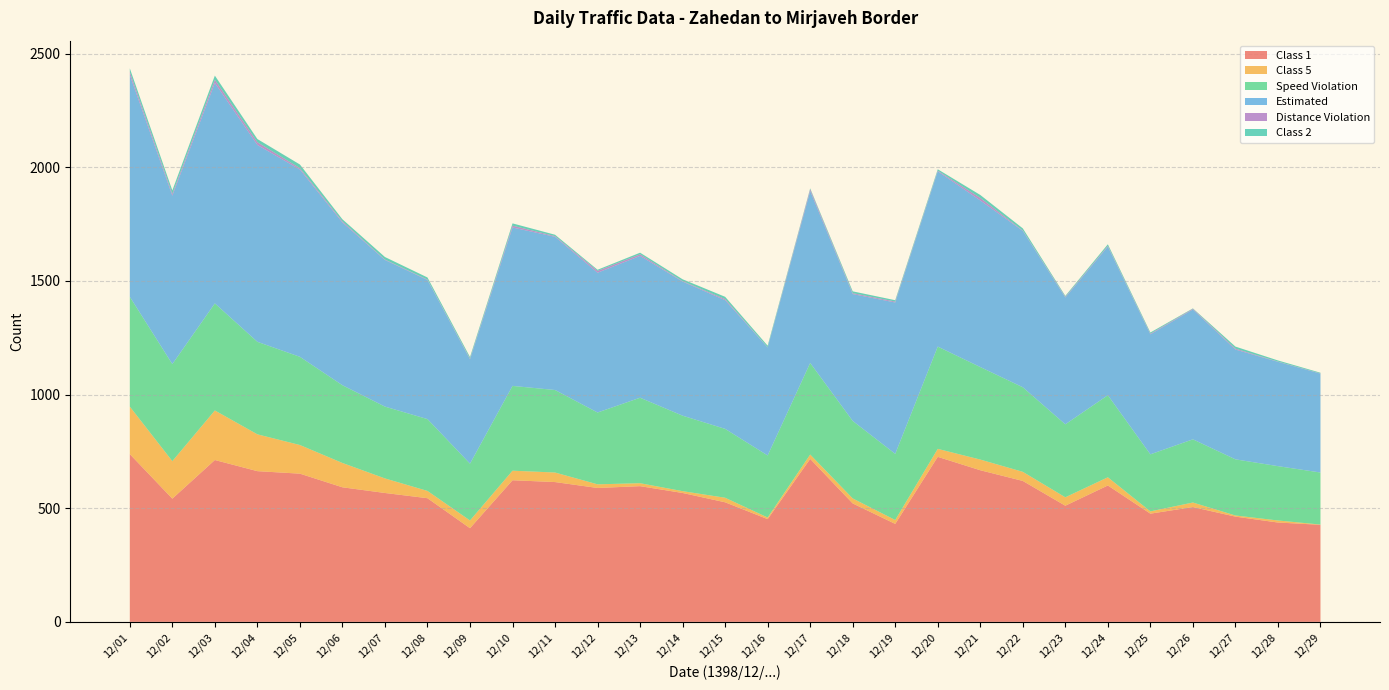

Reading left to right, list all the values displayed in this chart.

Class 1: 738	542	712	663	652	592	567	544	412	623	615	589	597	567	526	452	717	521	431	726	667	620	511	600	476	505	463	437	427
Class 5: 209	165	218	162	126	107	64	32	34	42	42	16	13	8	20	7	19	22	17	35	47	40	37	36	10	20	5	9	1
Speed Violation: 483	427	471	407	388	342	316	316	250	373	363	316	376	332	303	273	403	341	291	450	407	372	321	361	251	278	247	239	229
Estimated: 976	741	970	866	824	716	645	612	459	697	674	615	624	590	566	475	756	558	666	771	733	688	558	654	528	571	483	459	435
Distance Violation: 13	8	14	12	6	5	2	2	3	8	3	8	7	2	5	1	8	4	4	3	11	2	3	3	3	3	4	1	1
Class 2: 16	15	18	14	16	9	11	9	7	10	6	5	7	8	10	7	4	8	6	6	13	9	4	7	5	2	9	5	3